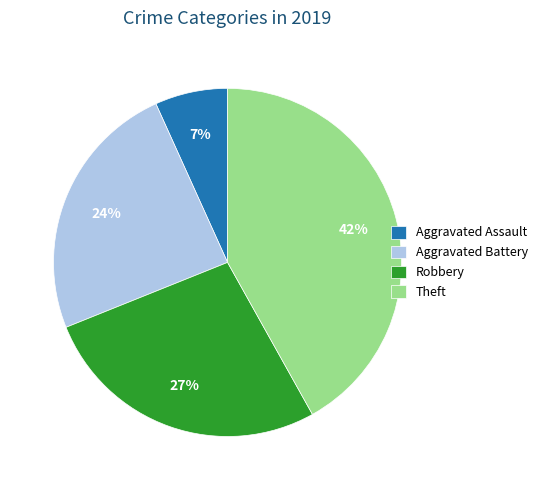

Approximately how many times larger is the value at Robbery compared to Aggravated Battery?

1.1